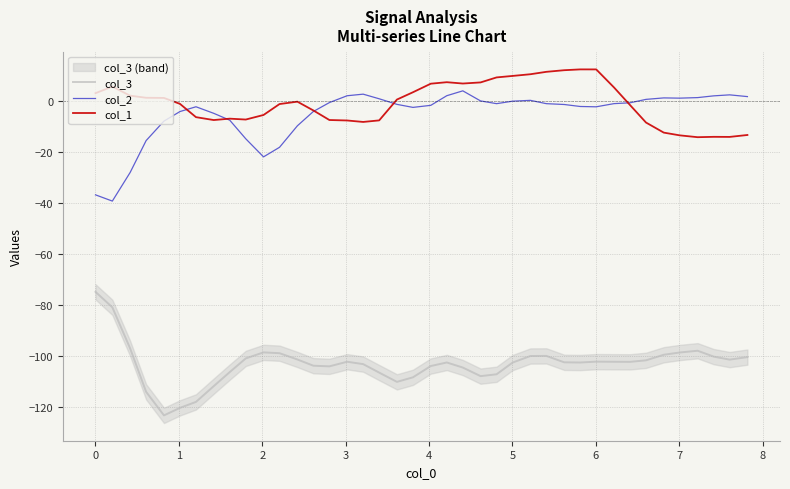

What is the highest value of the col_3 series?

-74.7